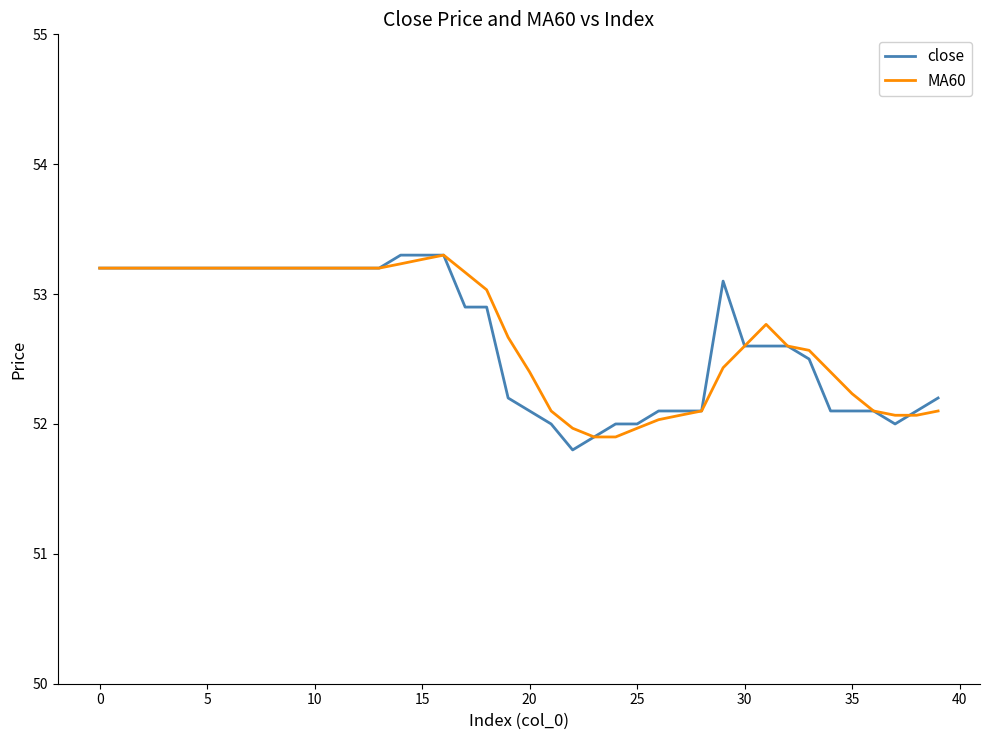

What is the highest value of the close series?

53.3